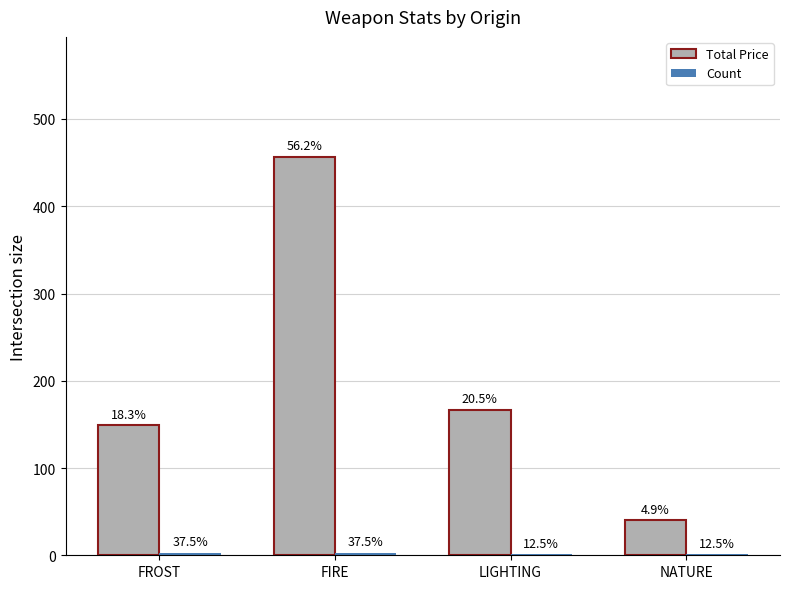

How many groups of bars are there?

4